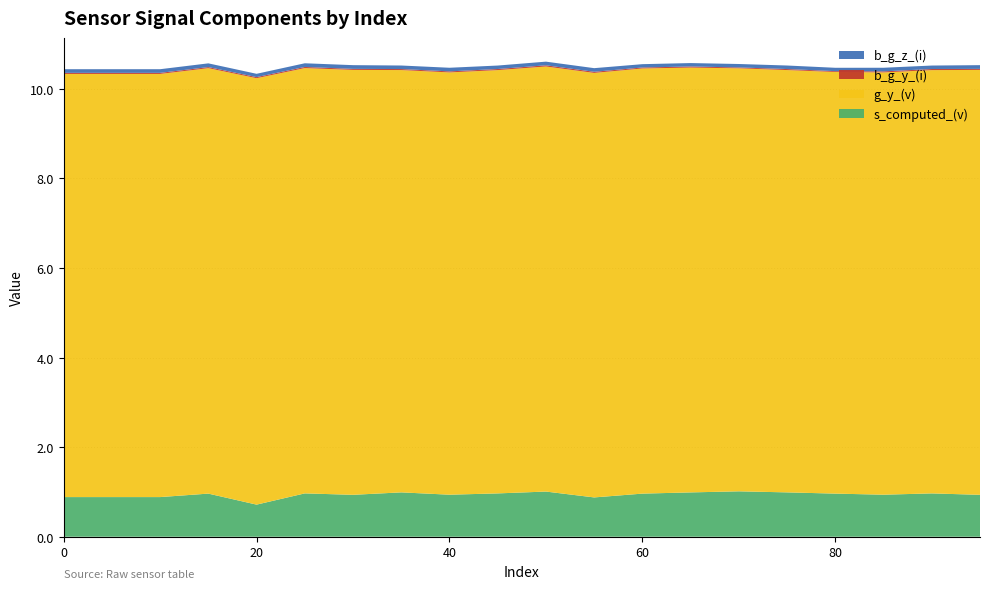

Reading left to right, extract all data points from this chart.

s_computed_(v): 0.9	0.9	0.9	1.0	0.7	1.0	0.9	1.0	0.9	1.0	1.0	0.9	1.0	1.0	1.0	1.0	1.0	0.9	1.0	0.9
g_y_(v): 9.4	9.4	9.4	9.5	9.5	9.5	9.5	9.4	9.4	9.5	9.5	9.5	9.5	9.5	9.4	9.4	9.4	9.4	9.5	9.5
b_g_y_(i): 0.0	0.0	0.0	0.0	0.0	0.0	0.0	0.0	0.0	0.0	0.0	0.0	0.0	0.0	0.0	0.0	0.0	0.0	0.0	0.0
b_g_z_(i): 0.1	0.1	0.1	0.1	0.1	0.1	0.1	0.1	0.1	0.1	0.1	0.1	0.1	0.1	0.1	0.1	0.1	0.1	0.1	0.1